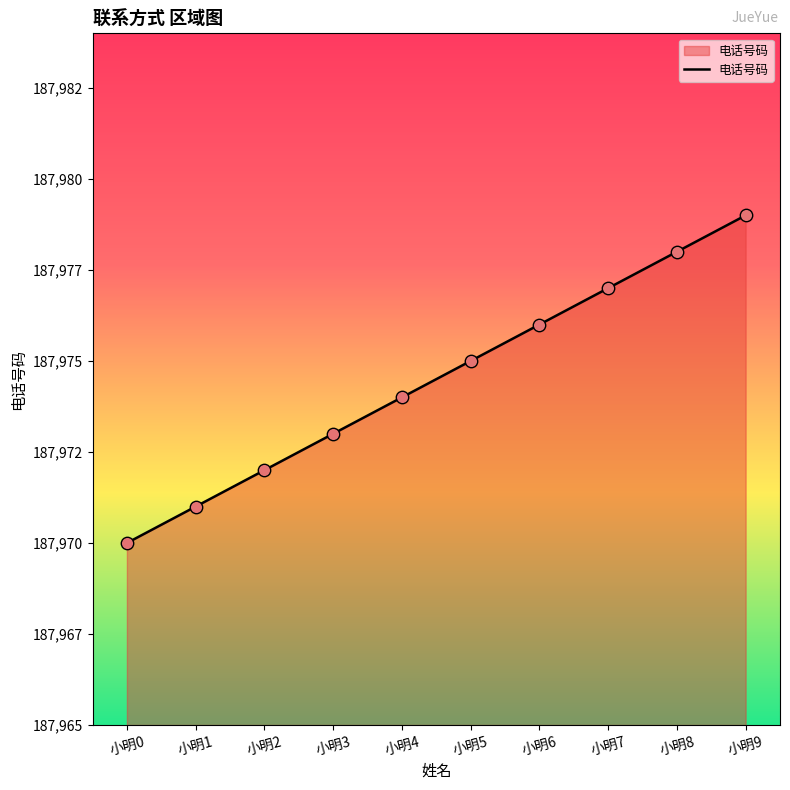

Between 小明1 and 小明8, which is larger?

小明8